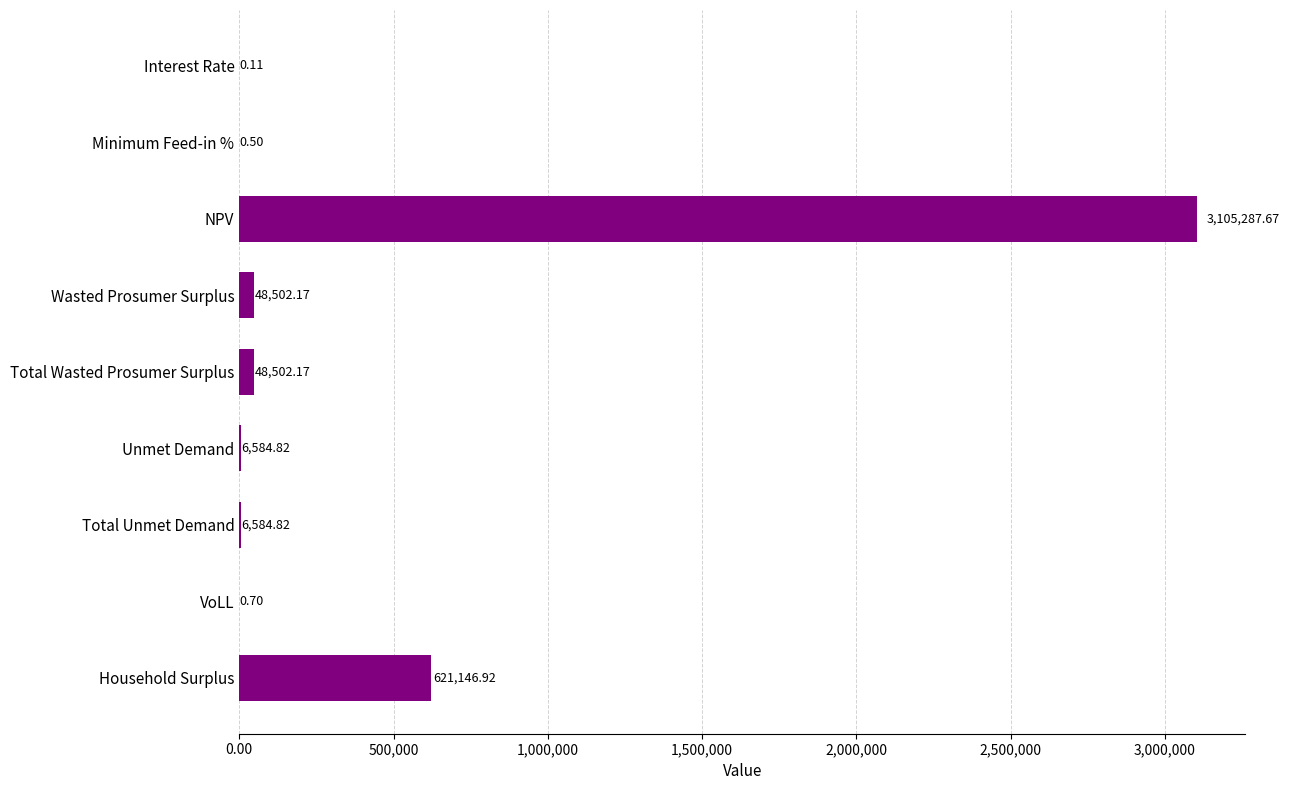

Where is the data nearest to the value 1552643?

Household Surplus